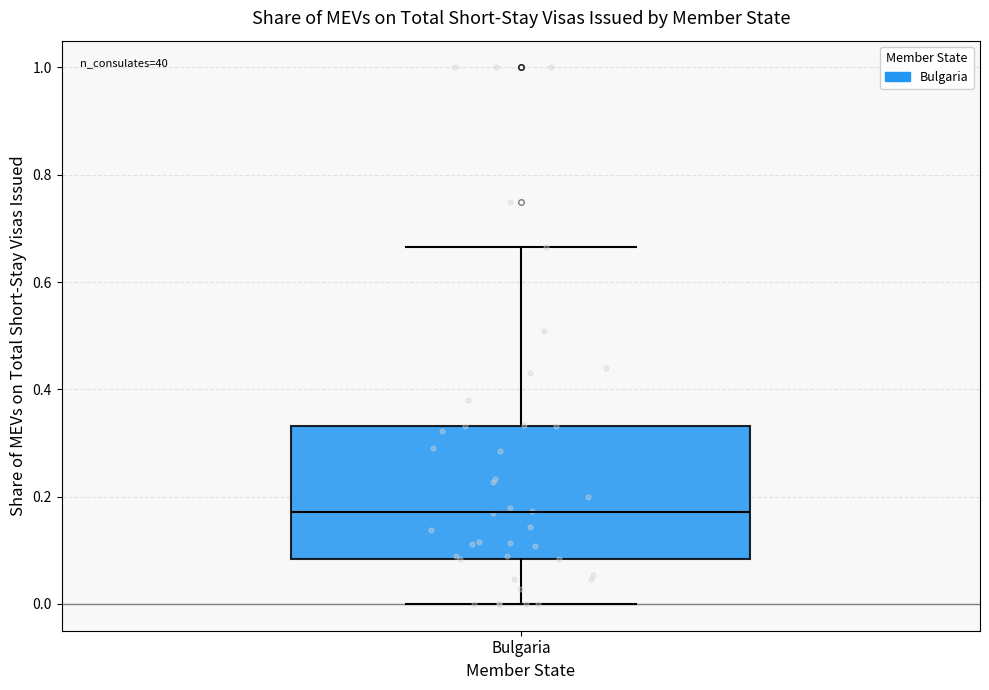

Transcribe this box plot: give where the median line is, the range the box spans, and where the two whiskers end, as read against the y-axis. The values are not printed on the chart, so give them approximately, as read against the axis.

median 0.18, box 0.08 to 0.34, whiskers 0.00 to 0.66